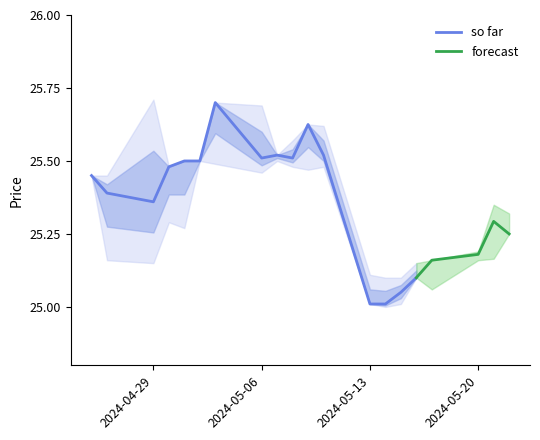

Where is Close nearest to the value 25?

2024-05-13